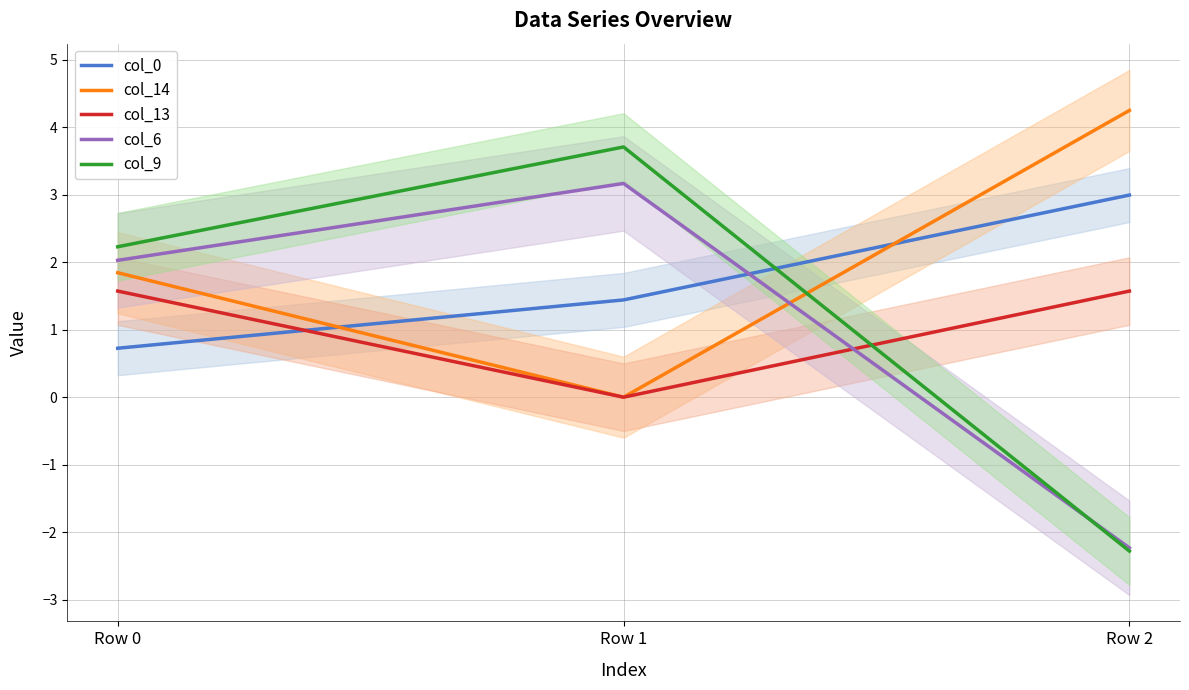

How many categories are shown in the chart?

3